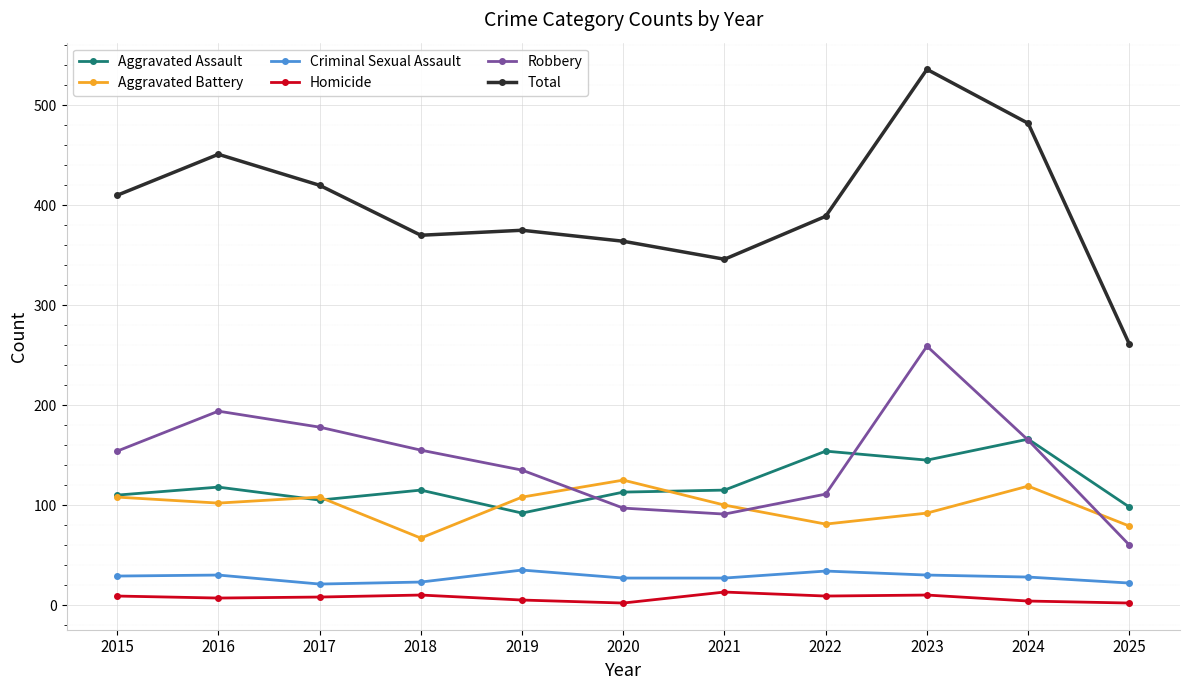

What are all the series names shown in the legend?

Aggravated Assault, Aggravated Battery, Criminal Sexual Assault, Homicide, Robbery, Total